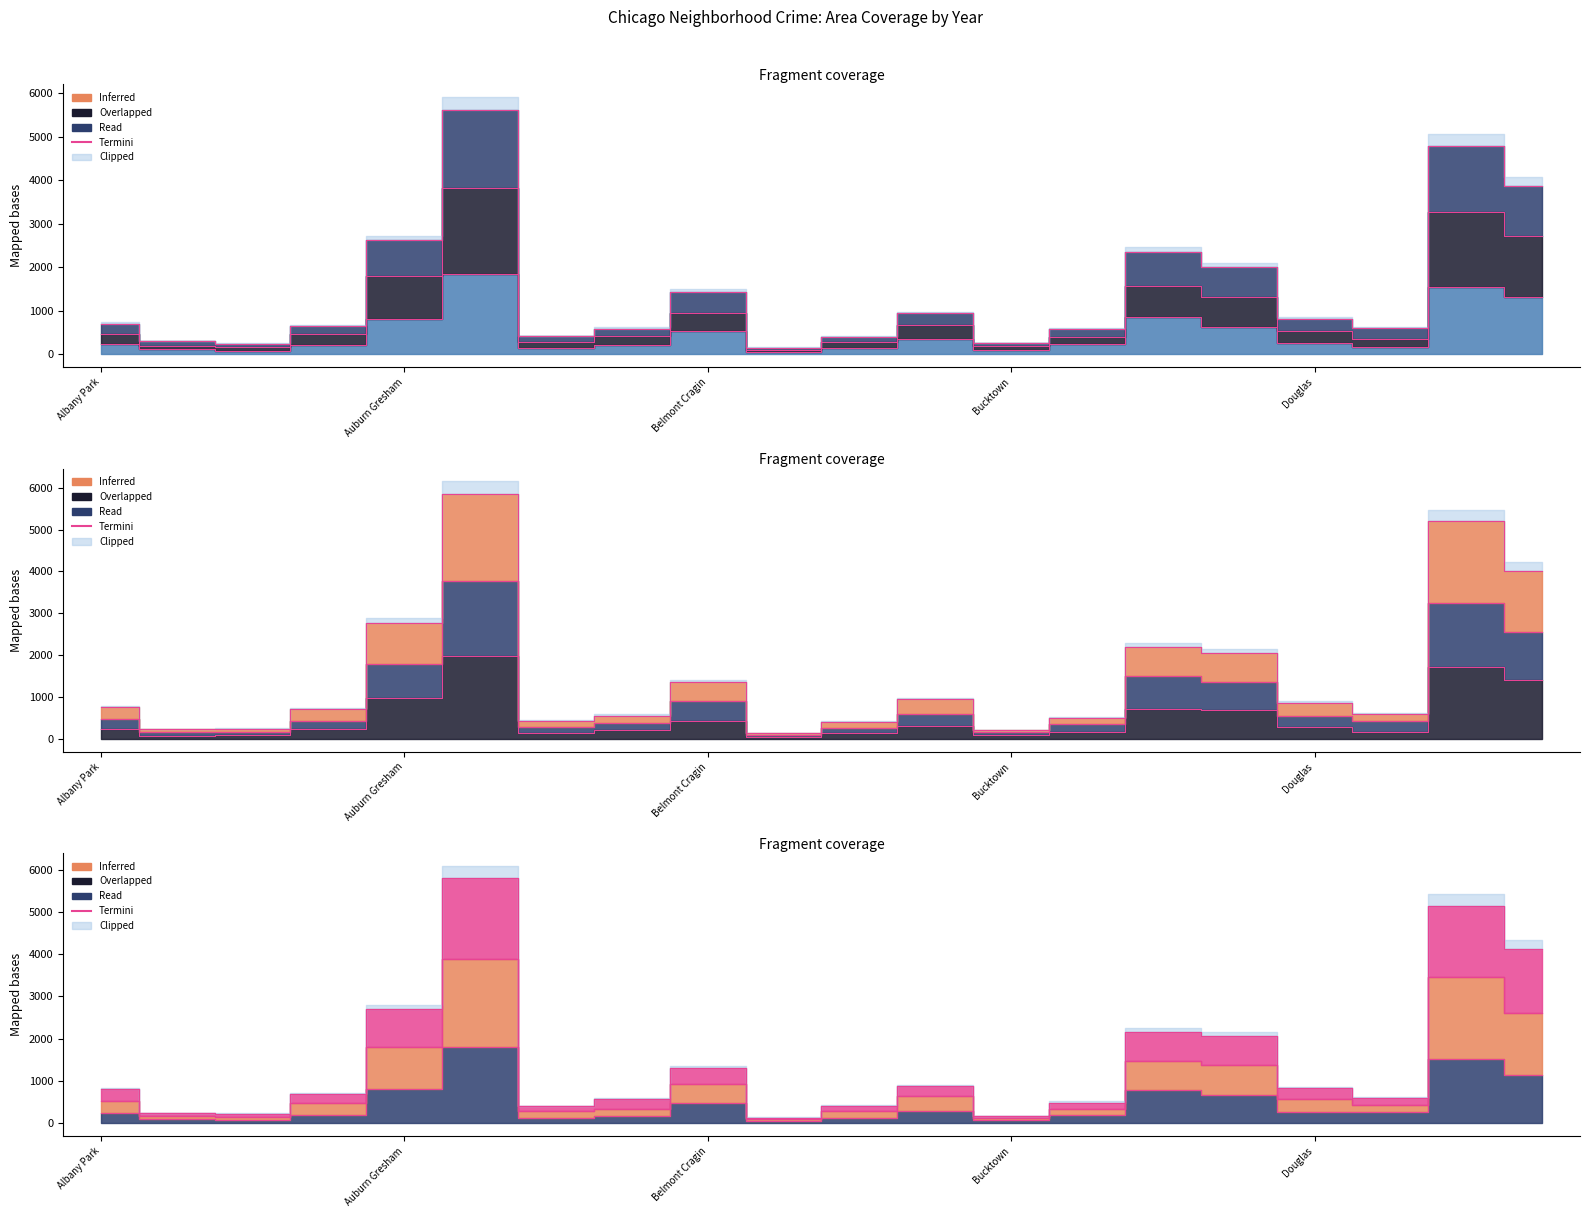

True or false: 2016 and 2020 cross at least once.

False